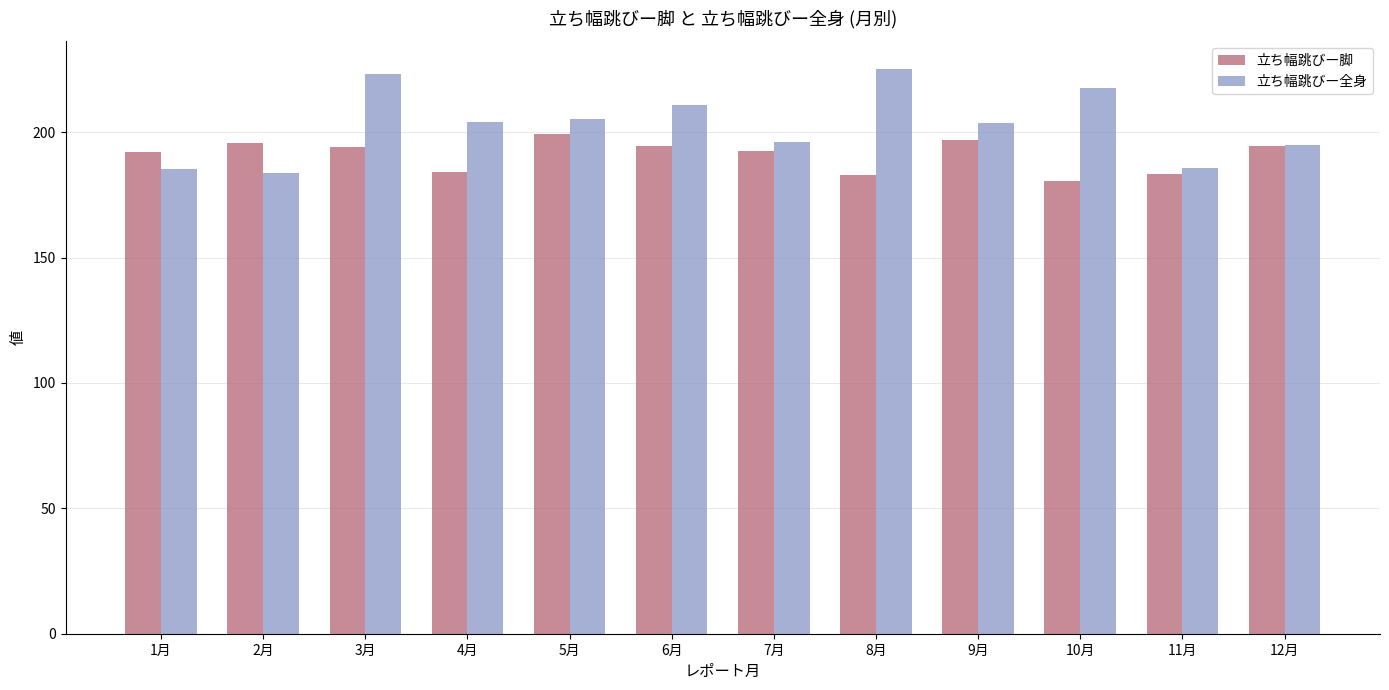

Which series has the largest total across all categories?

立ち幅跳びー全身